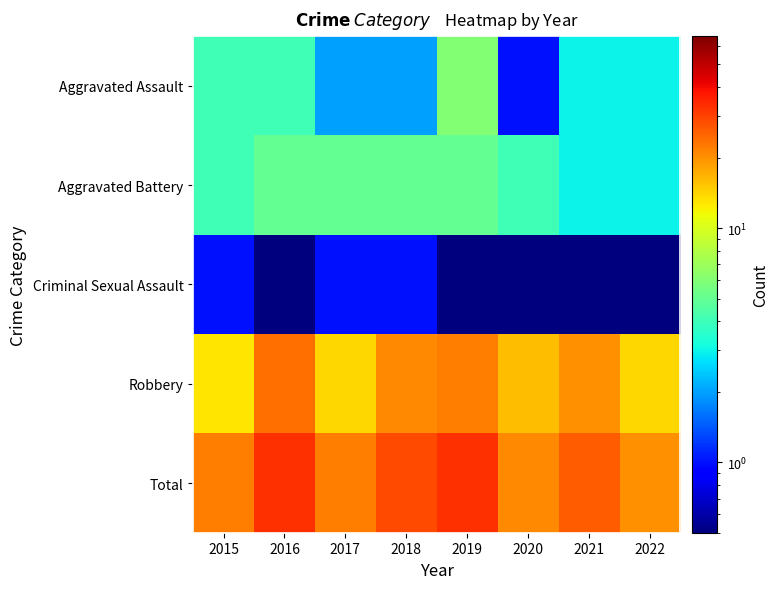

Which series has the widest spread of values?

Total